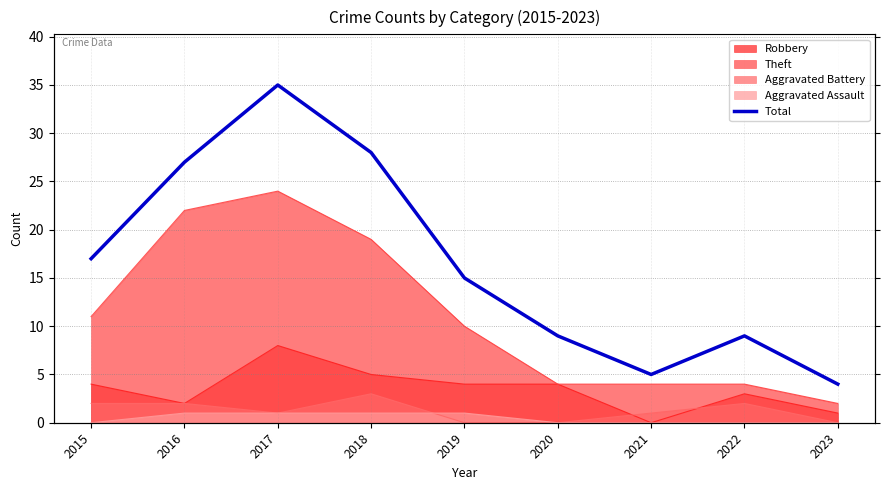

What is the difference between the second highest and minimum values?

24